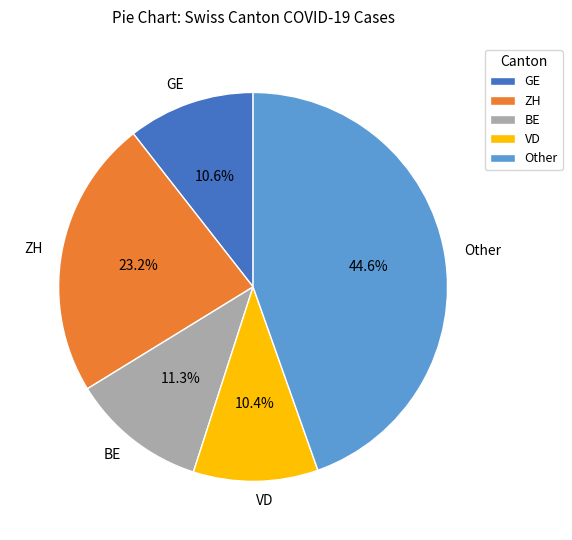

Which category has the biggest portion of the pie?

Other